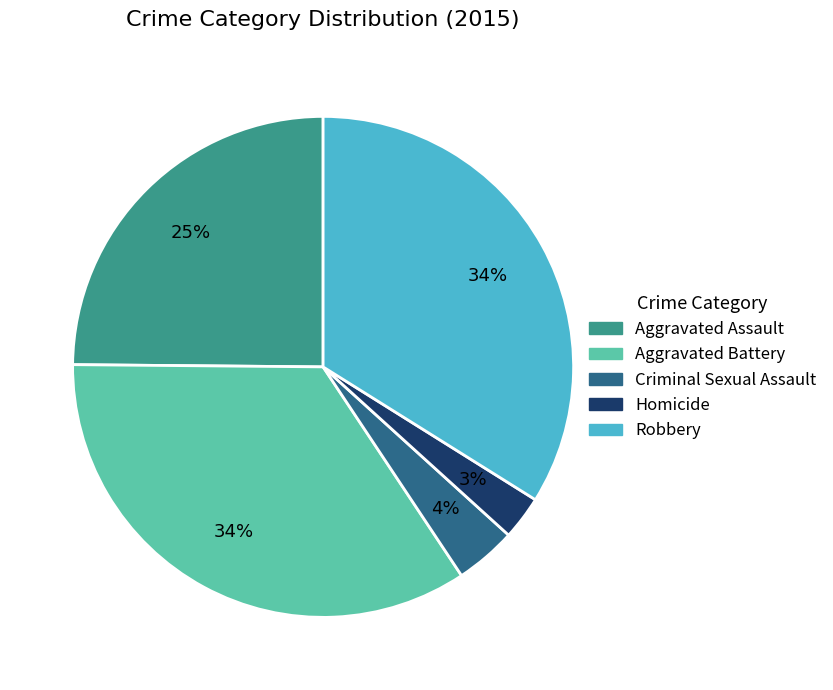

Which slice is the smallest?

Homicide